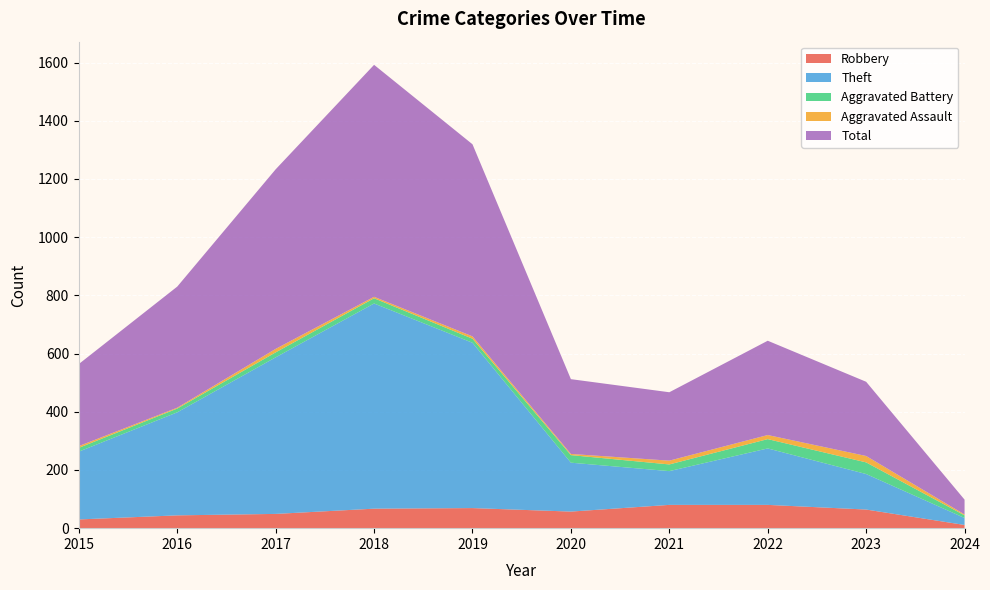

Reading left to right, extract all data points from this chart.

Robbery: 30	44	49	67	69	57	80	80	64	11
Theft: 233	354	538	705	568	168	116	194	122	24
Aggravated Battery: 13	13	17	18	14	26	23	32	40	9
Aggravated Assault: 6	3	12	5	8	4	13	14	22	3
Total: 282	416	617	797	660	257	235	324	255	51